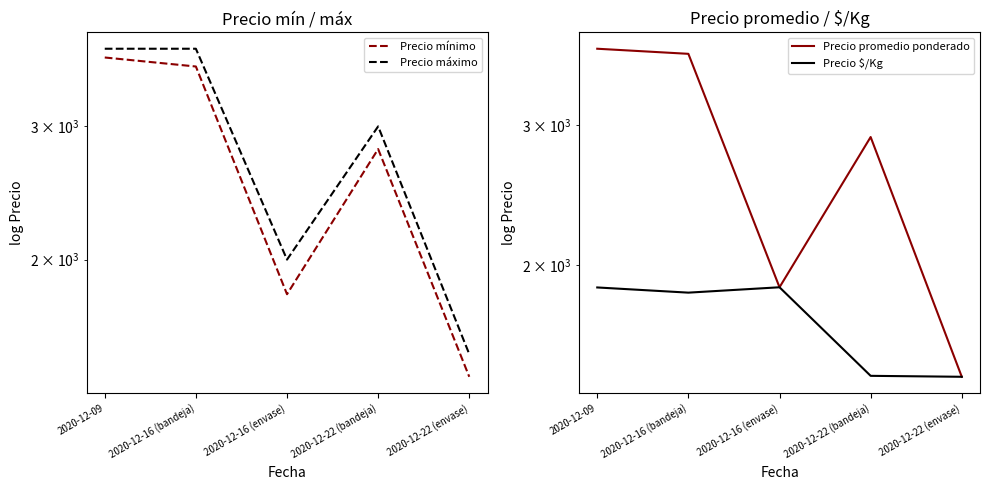

Reading left to right, extract all data points from this chart.

Precio mínimo: 3700	3600	1800	2800	1400
Precio máximo: 3800	3800	2000	3000	1500
Precio promedio ponderado: 3747	3692	1875	2900	1446
Precio $/Kg: 1874	1846	1875	1450	1446